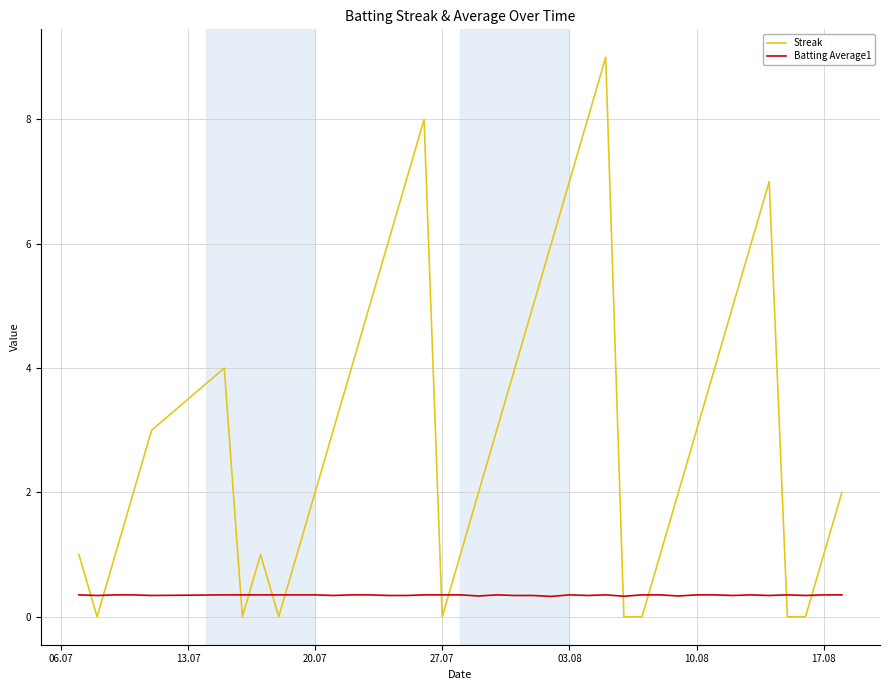

Which series has the largest total across all categories?

Streak